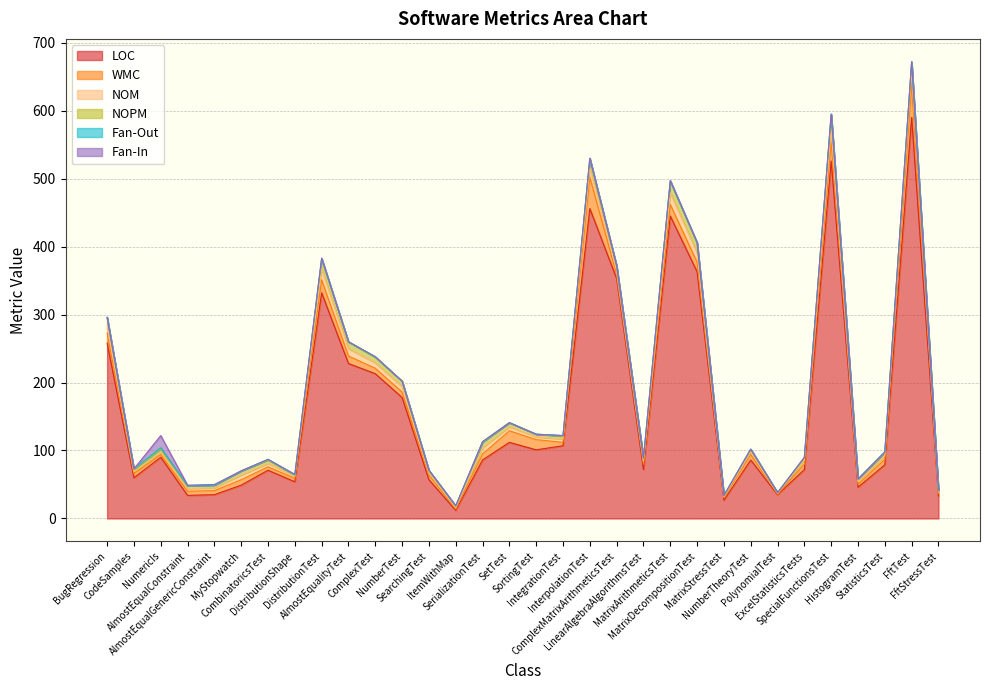

How many interior local valleys does the NOPM series have?

7